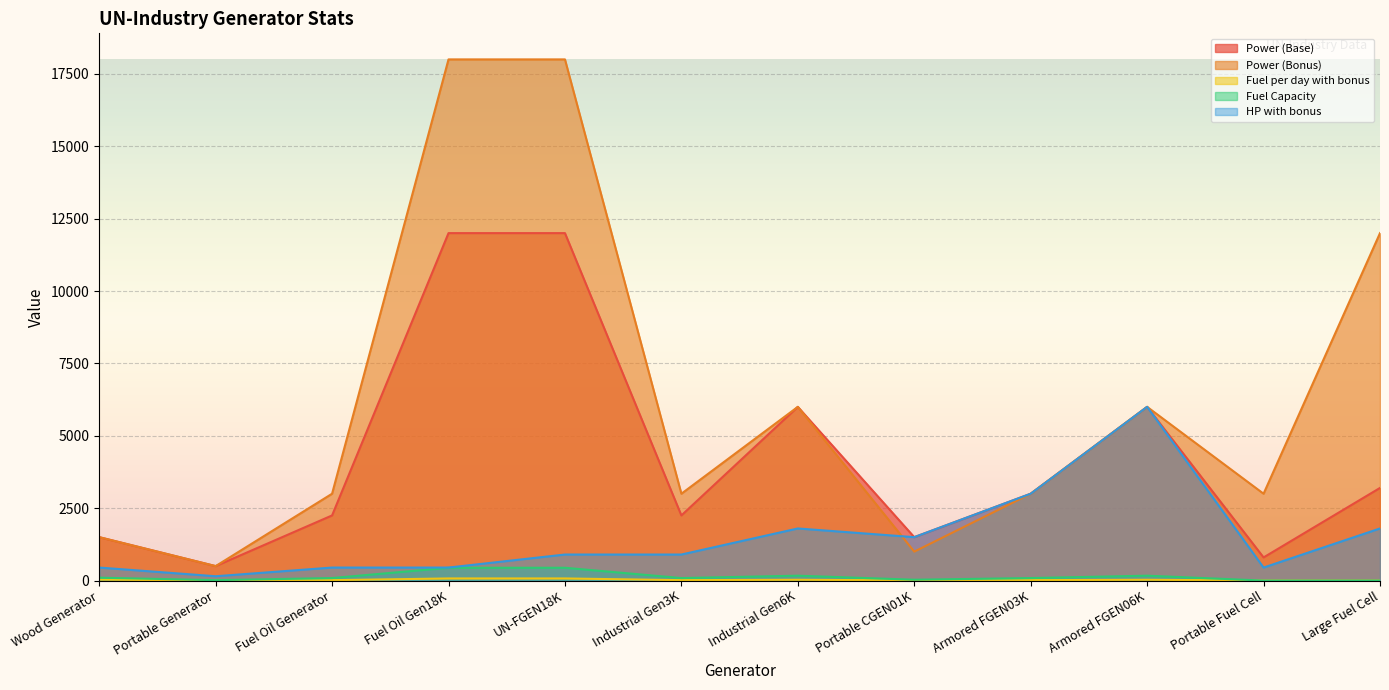

True or false: Fuel per day with bonus and Fuel Capacity cross at least once.

False